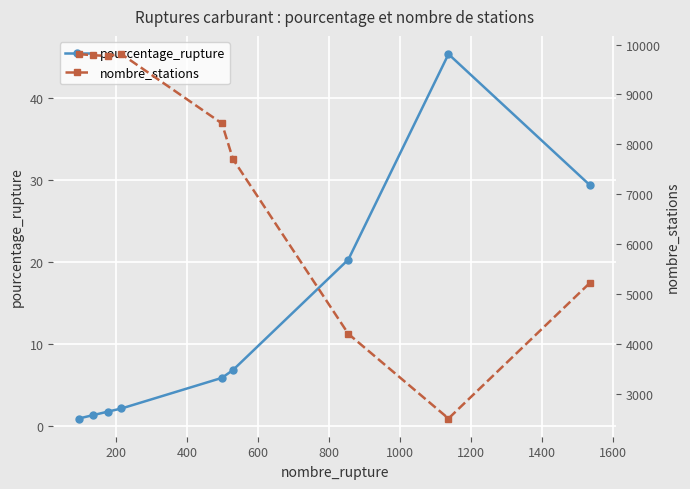

What is the highest value of the pourcentage_rupture series?

45.4